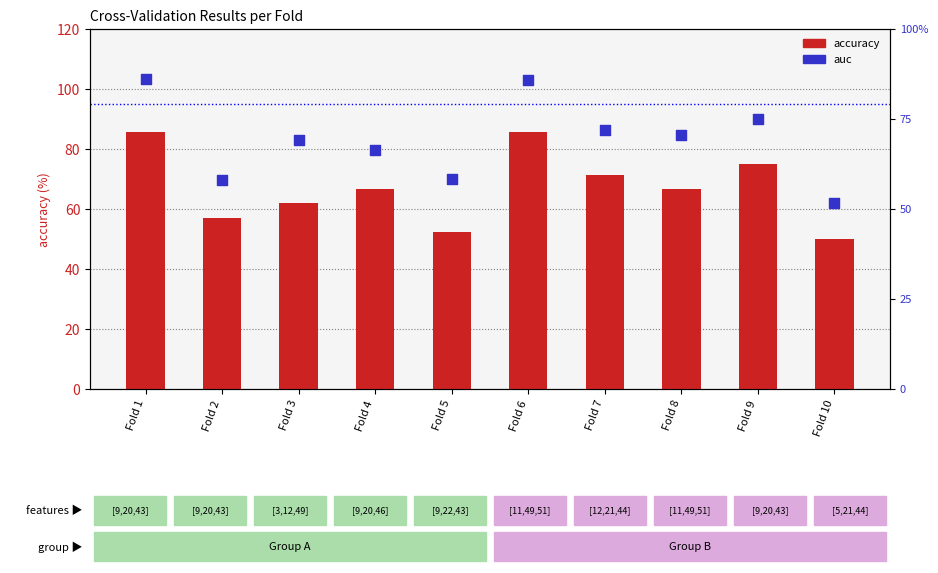

Which series contains the highest Y value?

auc